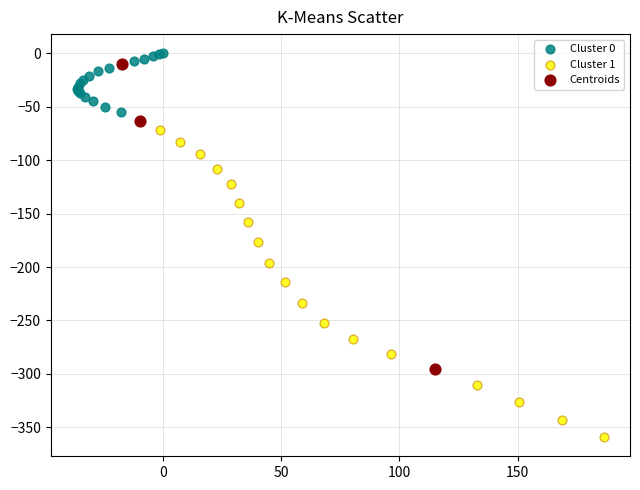

Which series reaches the minimum Y coordinate?

Cluster 1